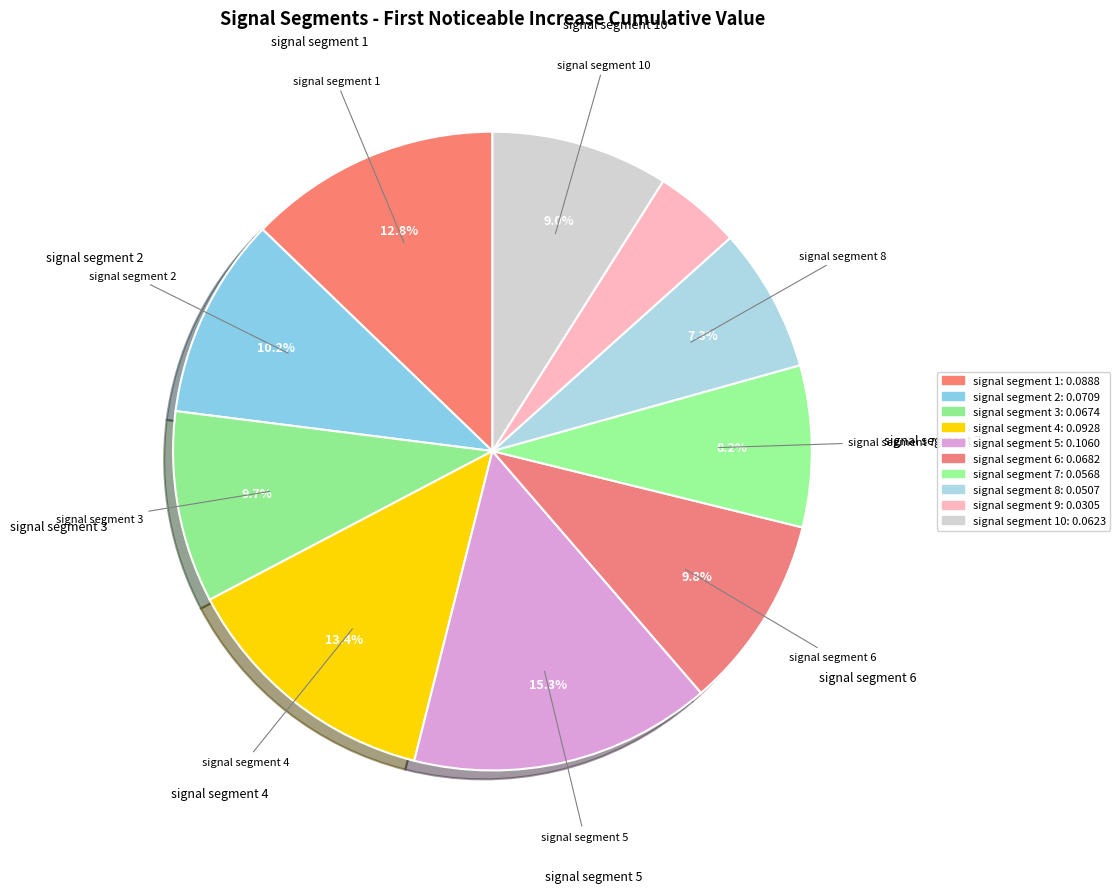

Which slice is the largest?

signal segment 5